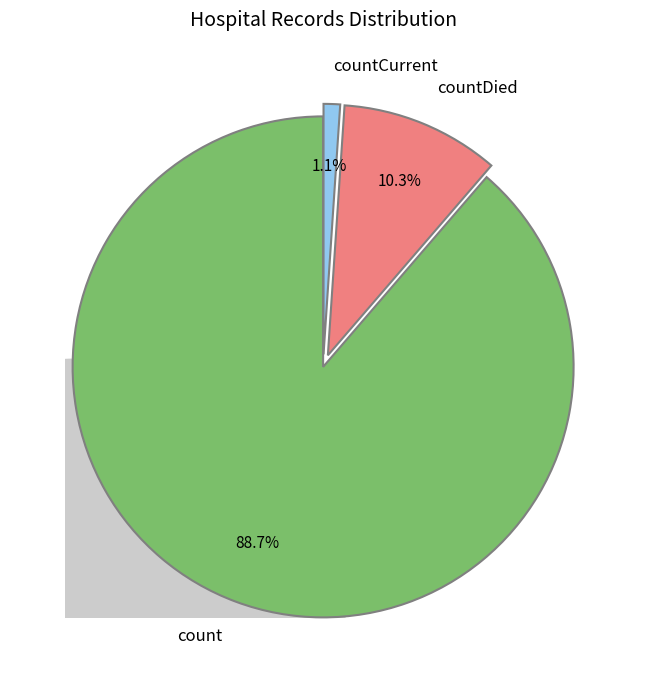

Which slice is the largest?

count